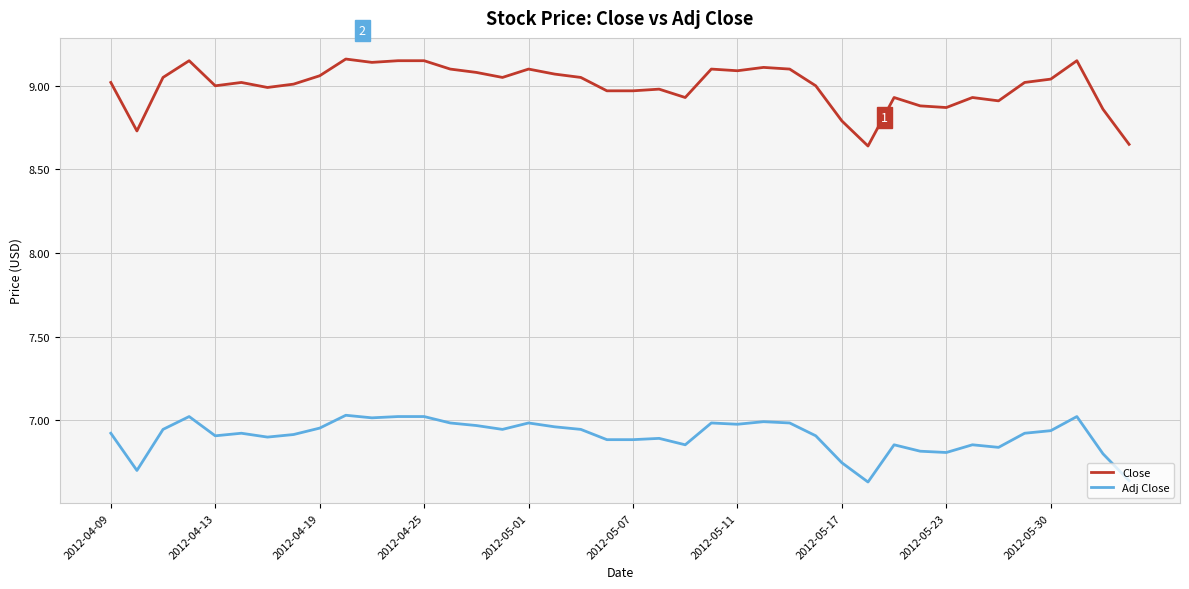

Which series has the largest total across all categories?

Close